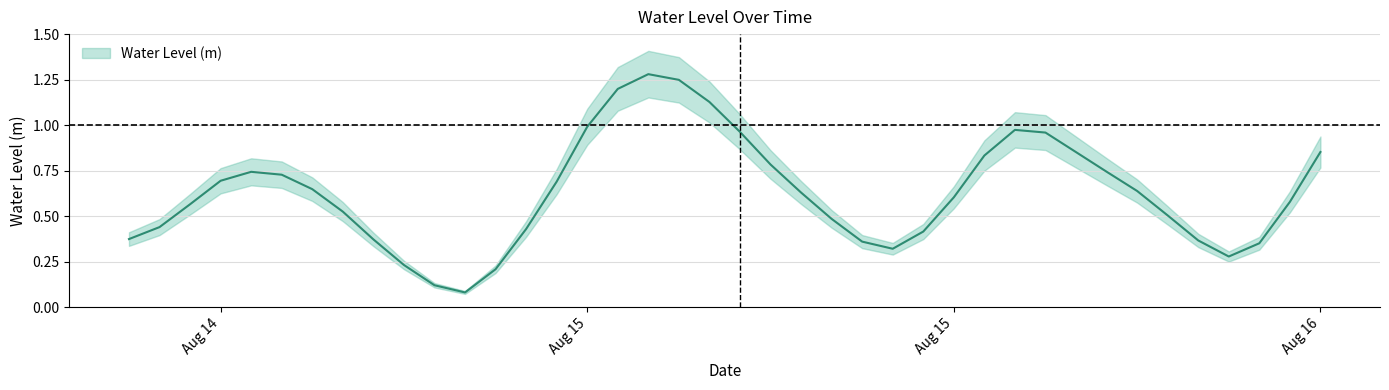

Where is the data nearest to the value 0?

2024-08-14 23:00:00